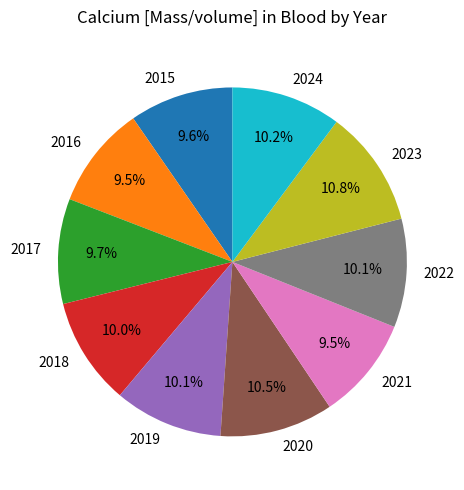

Is there a majority slice in this chart?

No